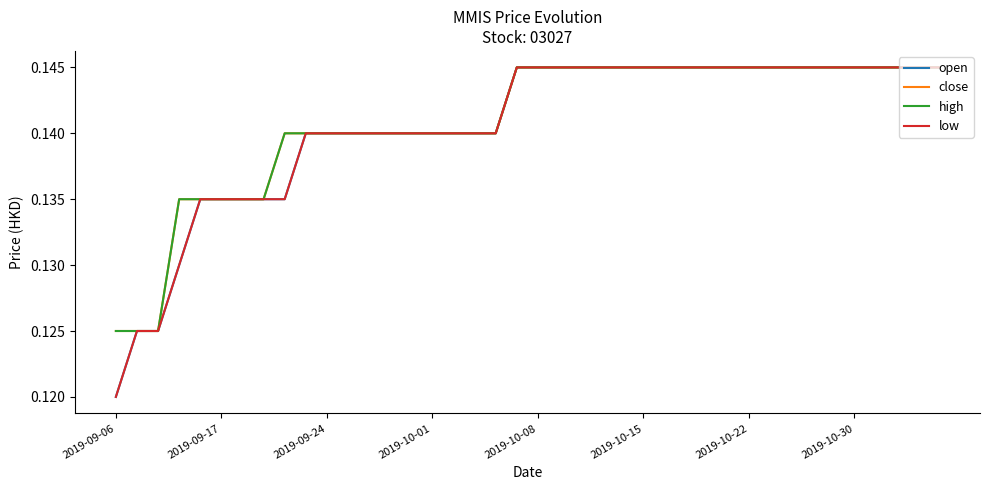

At which label is low closest to 0?

2019-09-06